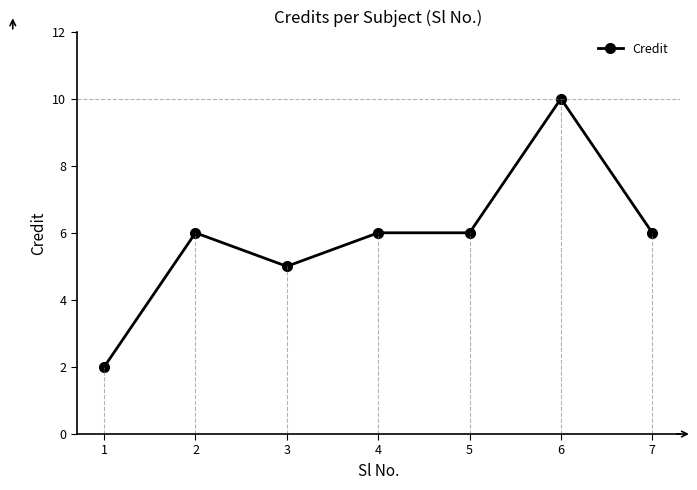

What is the maximum value shown in the chart?

10